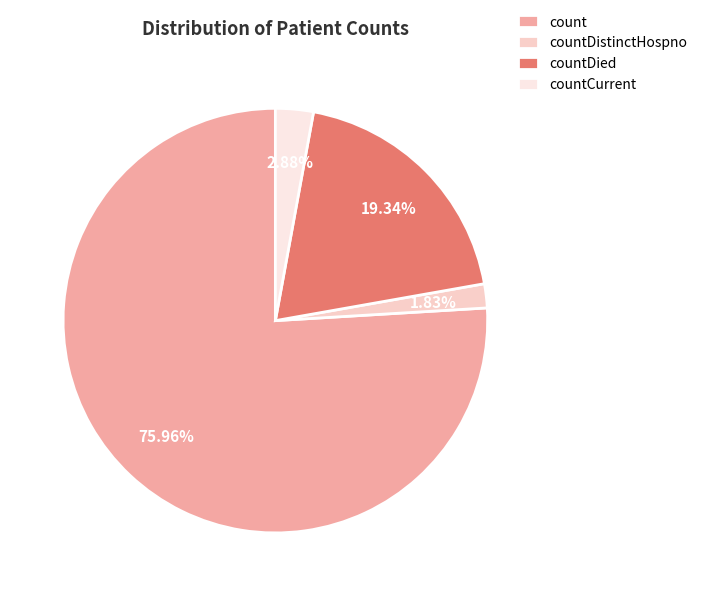

To the nearest percent, what is the difference between the count and countDistinctHospno slice percentages?

74%